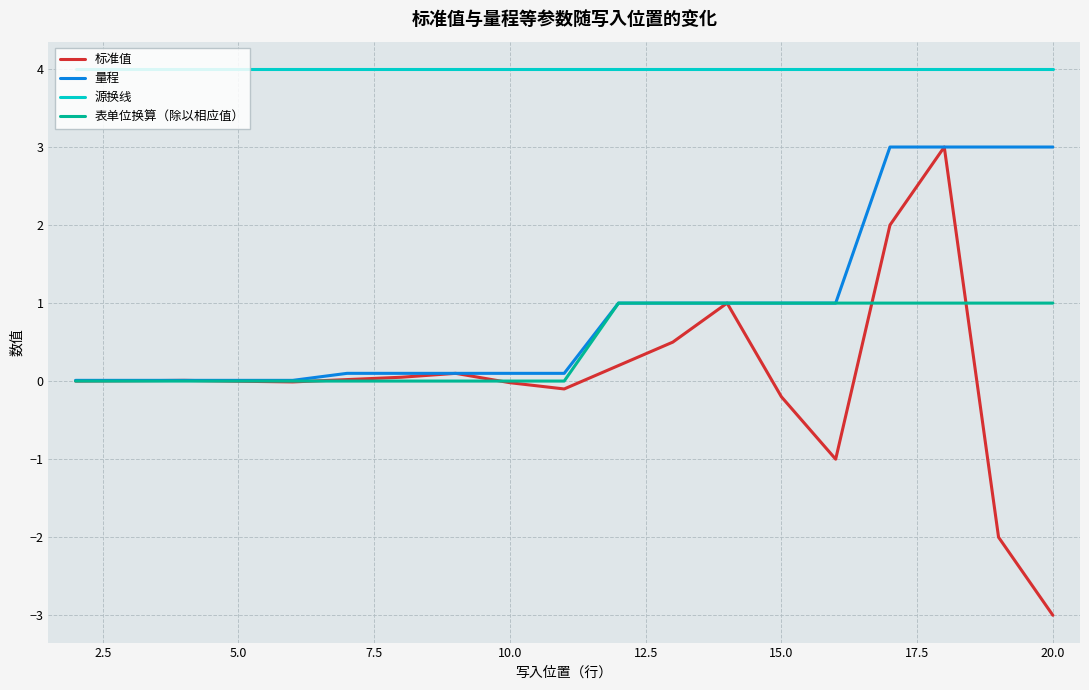

How many lines are shown in the chart?

4